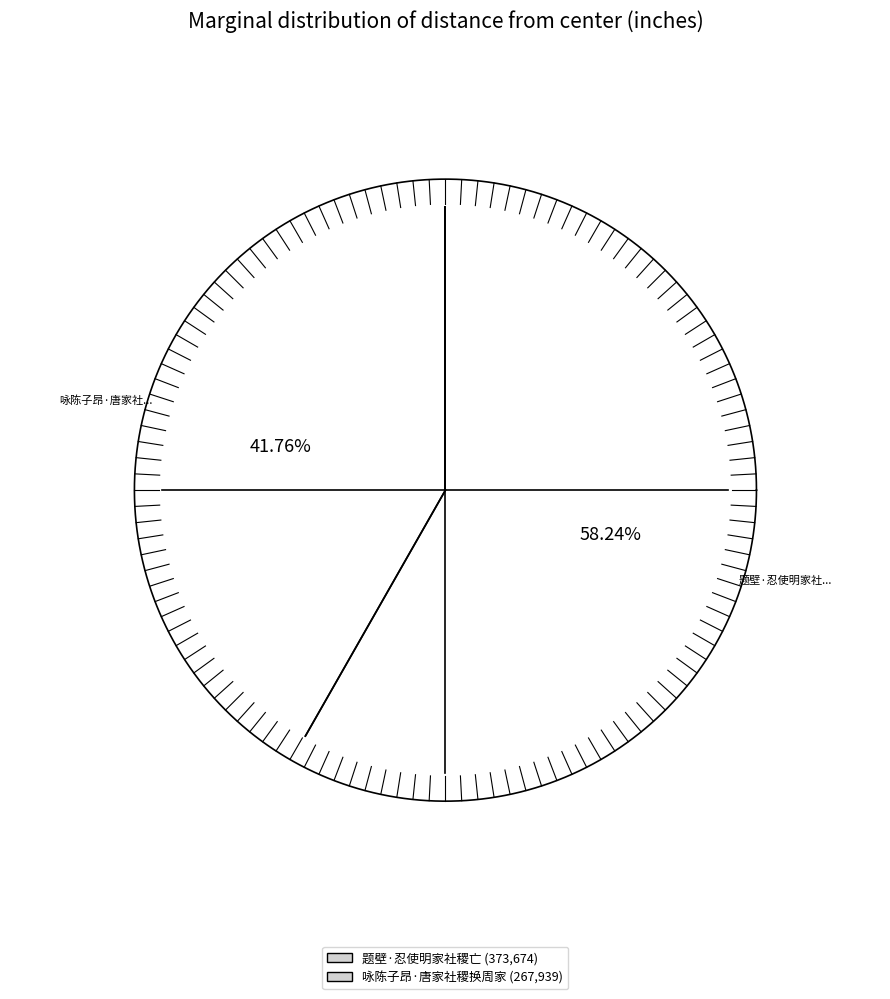

What is the change in value from 题壁·忍使明家社稷亡 to 咏陈子昂·唐家社稷换周家?

-105735